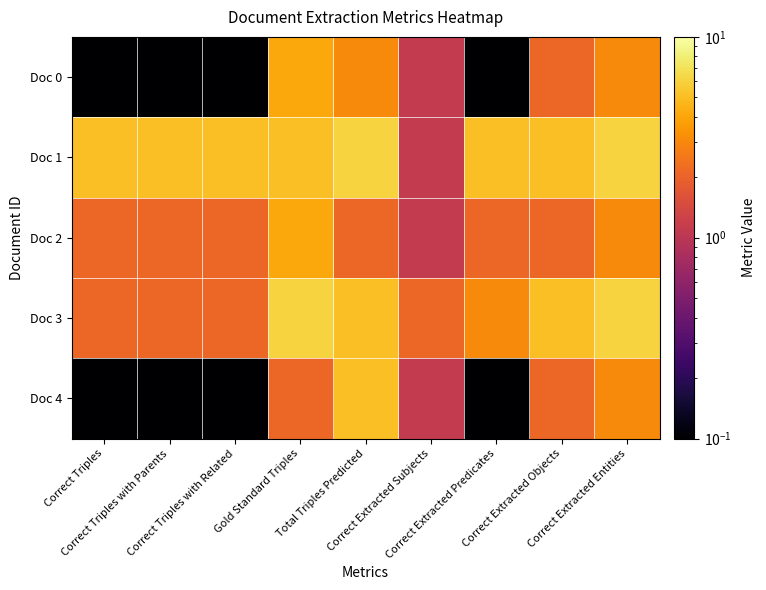

How many series are shown in this chart?

5